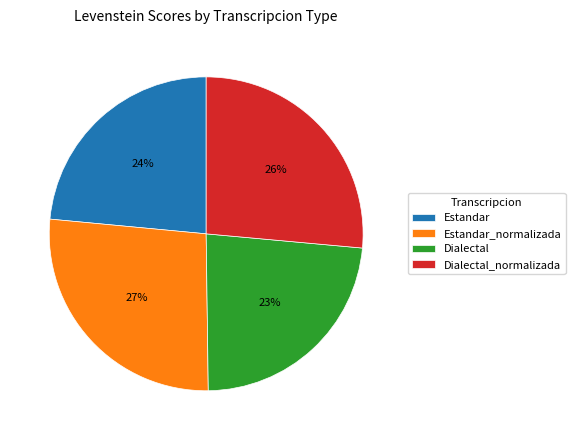

How many segments does this pie chart have?

4